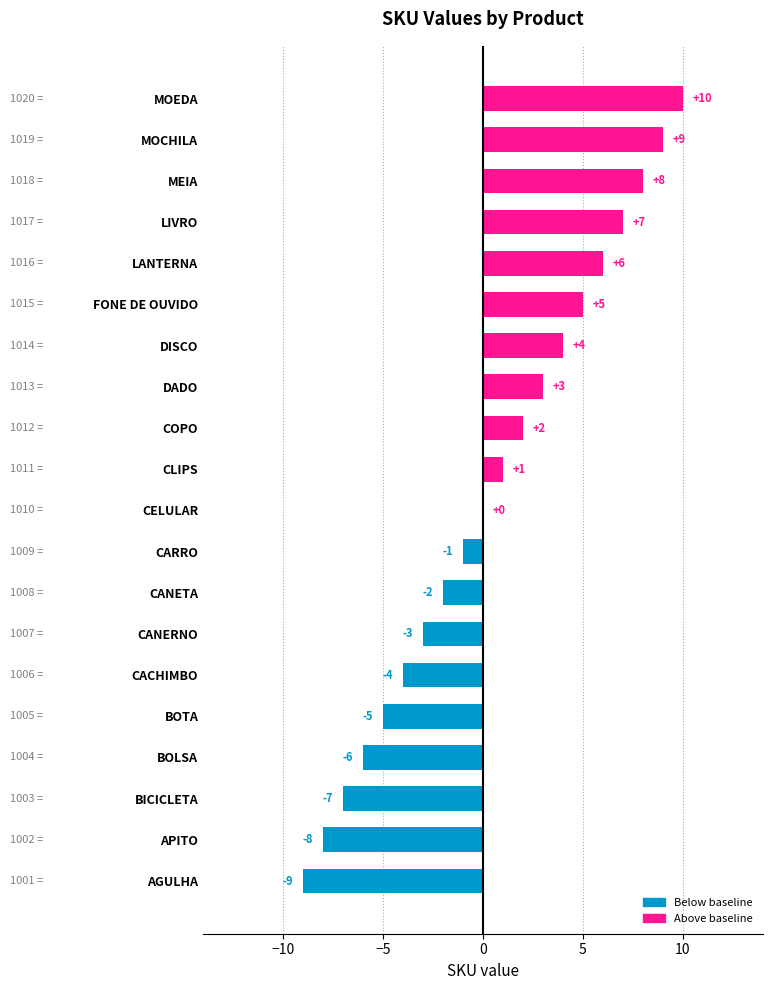

True or false: the data shows 1 at COPO.

False